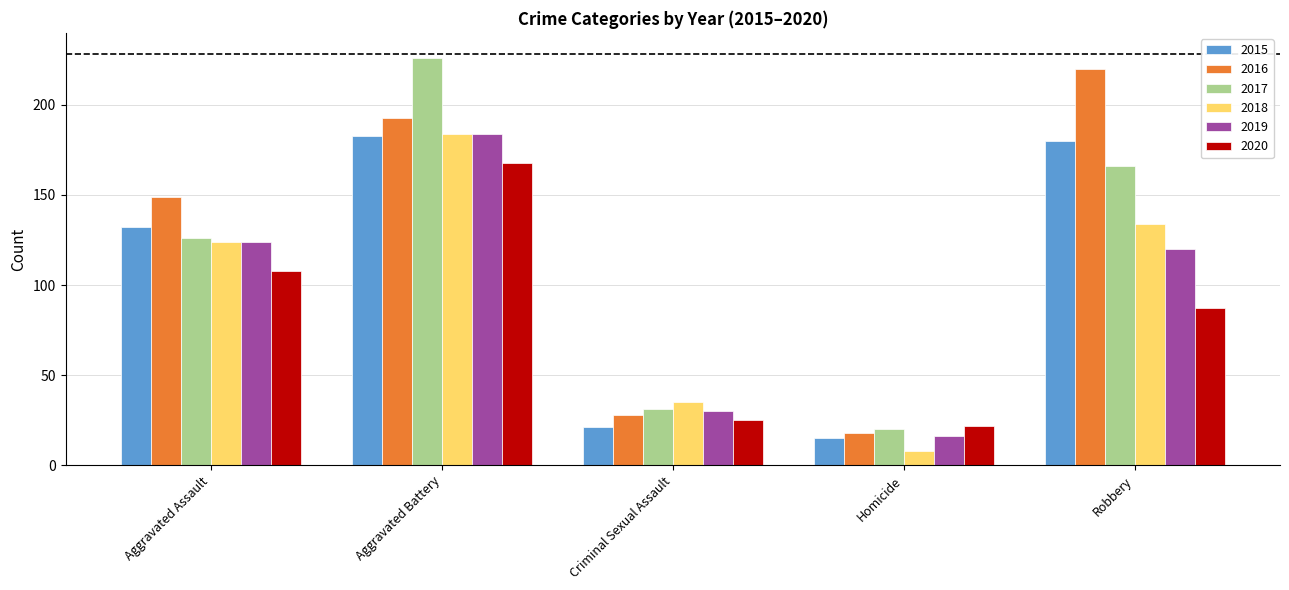

What is the difference between the maximum and minimum values in the 2020 series?

146